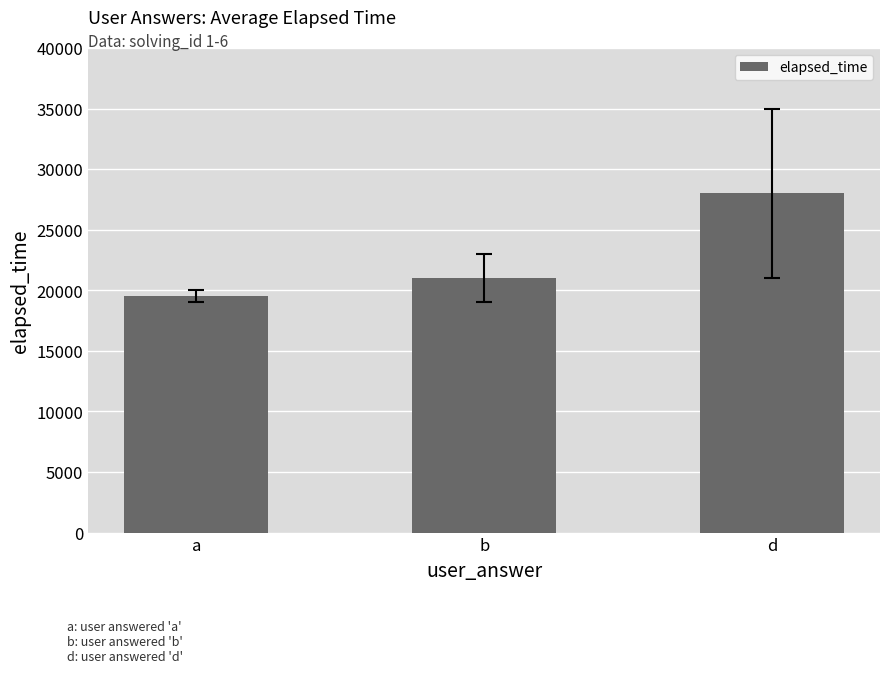

What is the label of the 1st bar from the right?

d